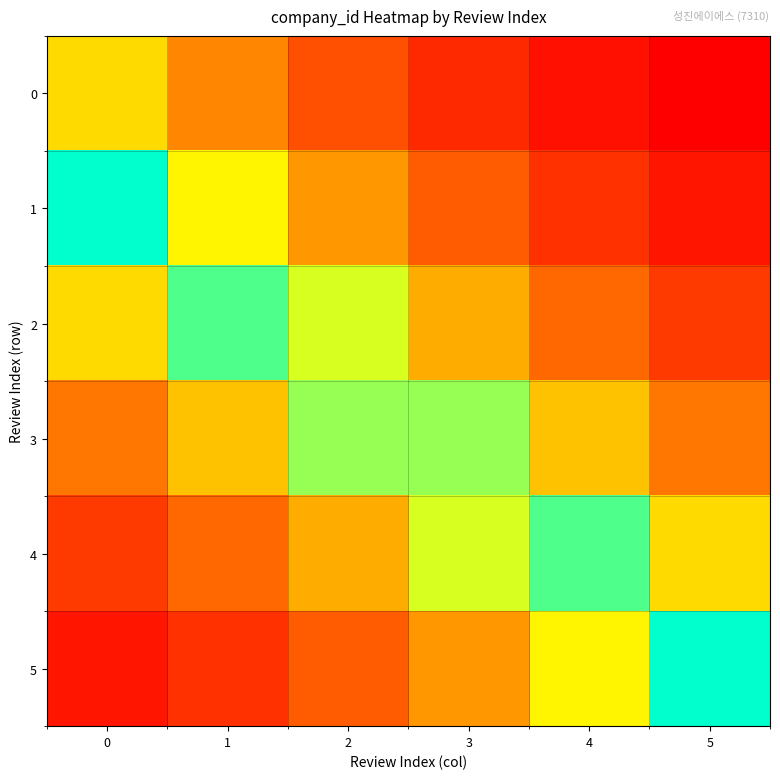

Which series has the largest total across all categories?

3